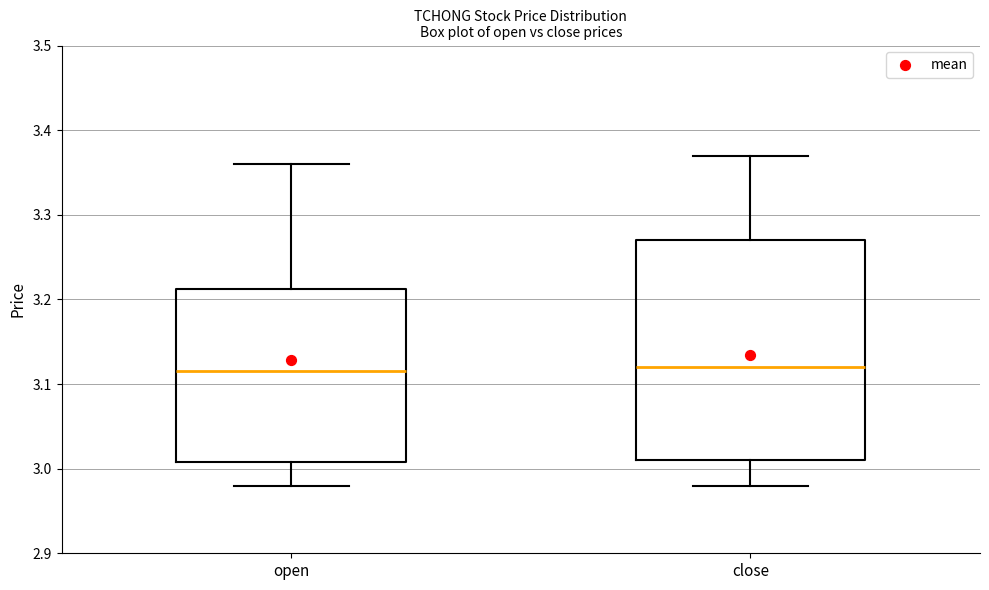

Reading left to right, read every box against the y-axis: the position of its median line, the range the box covers, and the ends of its whiskers. The values are not printed on the chart, so give them approximately, as read against the axis.

open: median 3.12, box 3.01 to 3.21, whiskers 2.98 to 3.36
close: median 3.12, box 3.01 to 3.27, whiskers 2.98 to 3.37